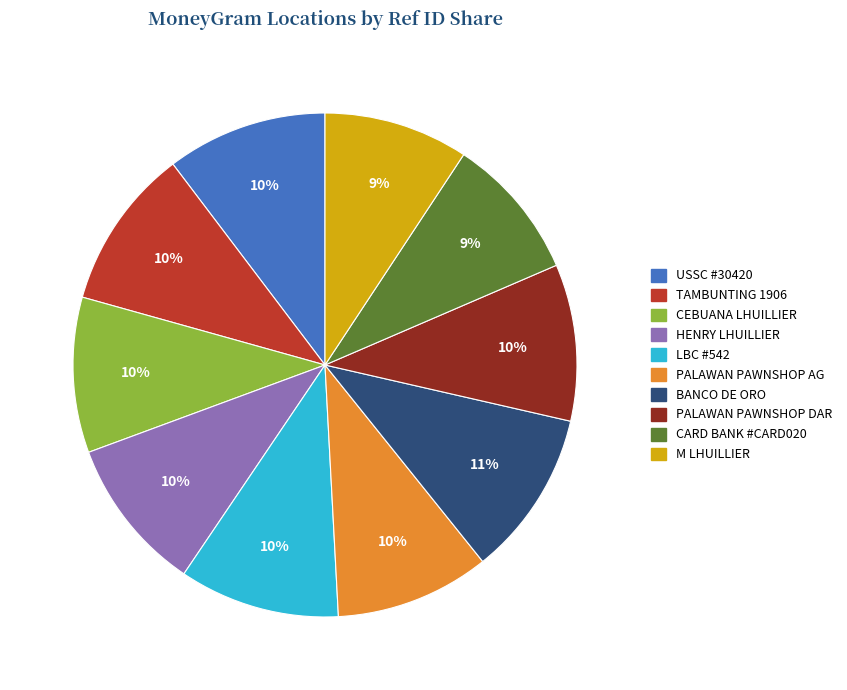

Does TAMBUNTING 1906 represent more than half of the total?

No